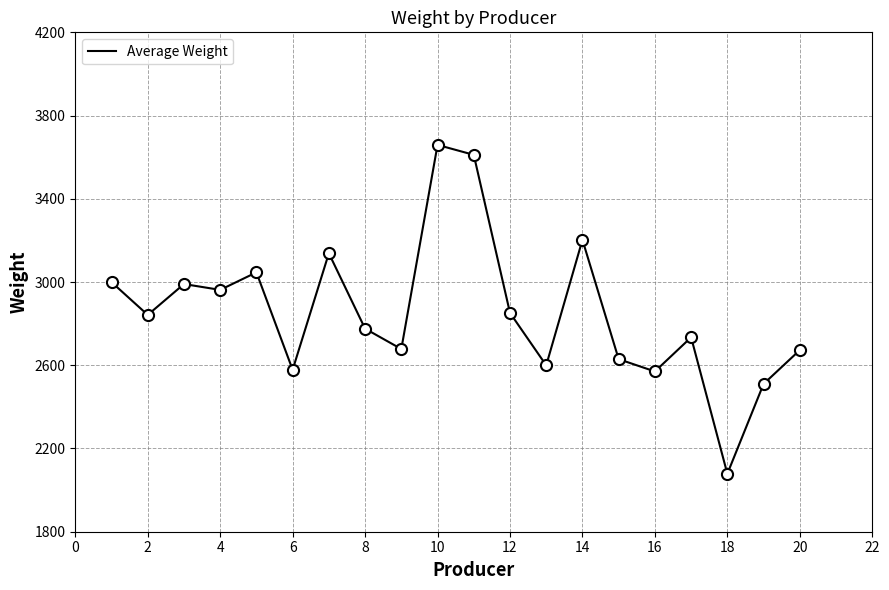

What is the smallest value displayed?

2078.6